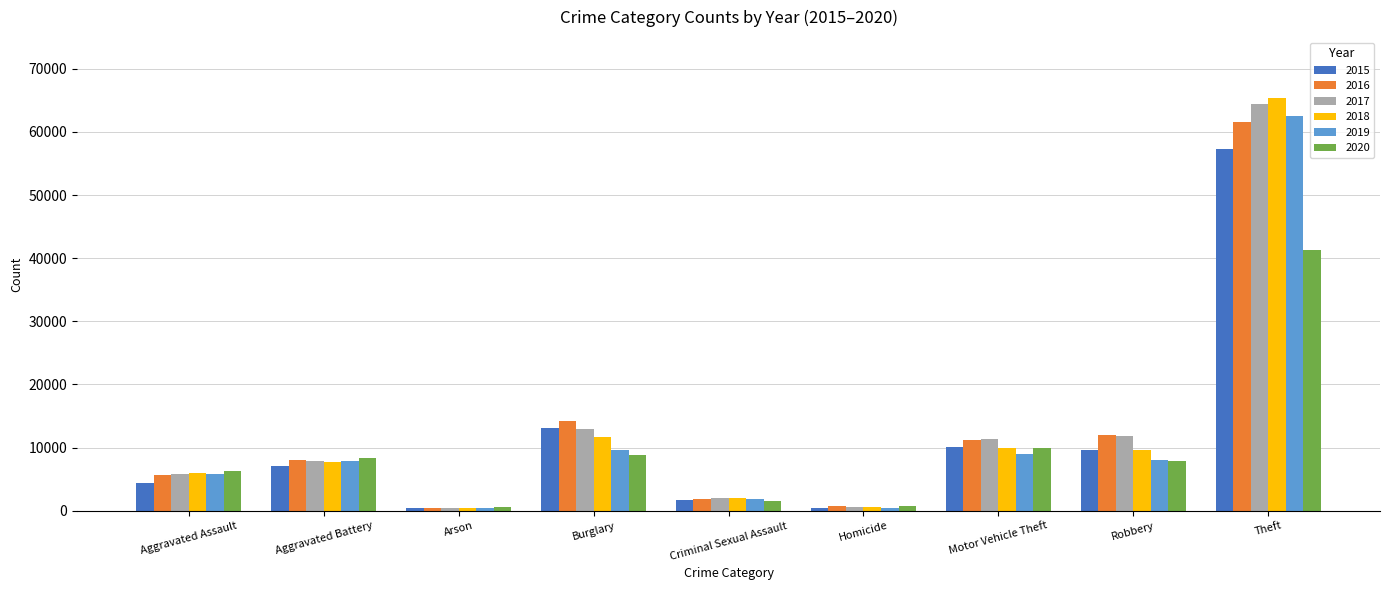

What is the difference between the highest and lowest values at Robbery?

4105